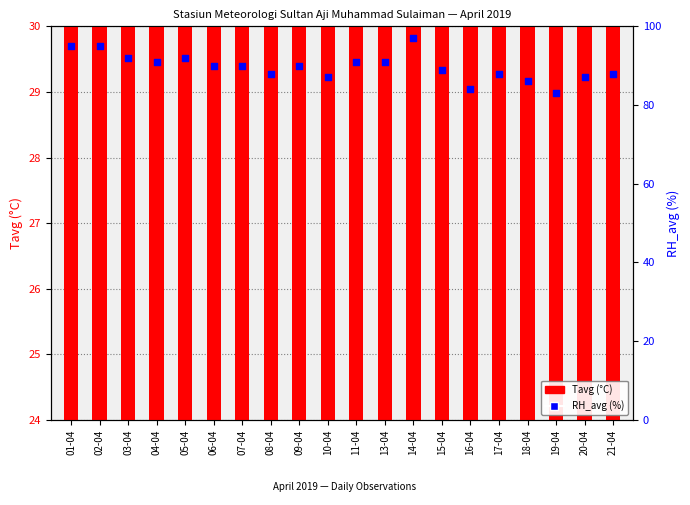

What is the total value across all series at 17-04?

116.5